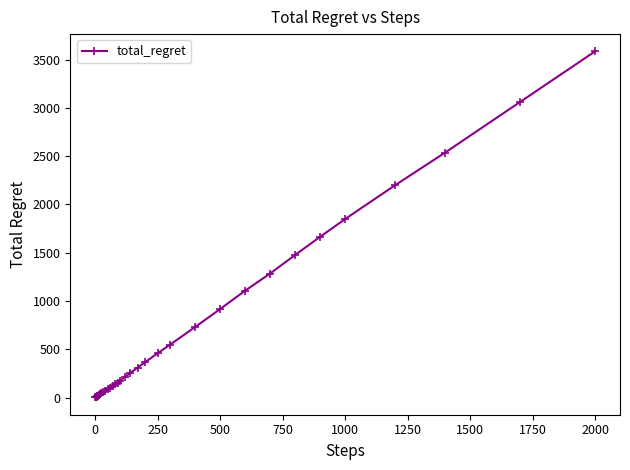

What is the greatest value displayed?

3584